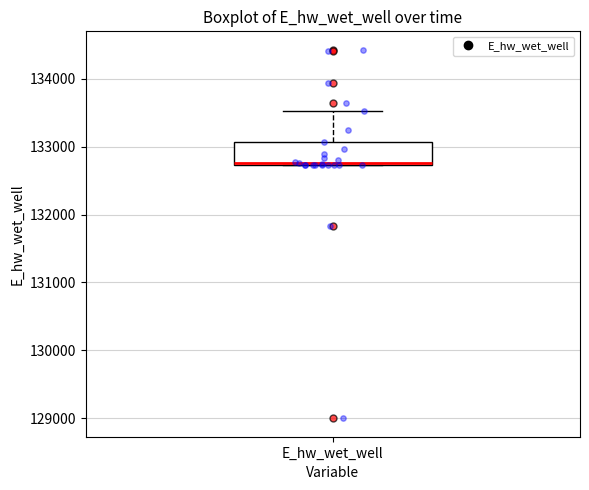

Read this box plot against the y-axis: the position of the median line, the range covered by the box, and the ends of both whiskers. The values are not printed on the chart, so give them approximately, as read against the axis.

median 132800, box 132700 to 133100, whiskers 132700 to 133500